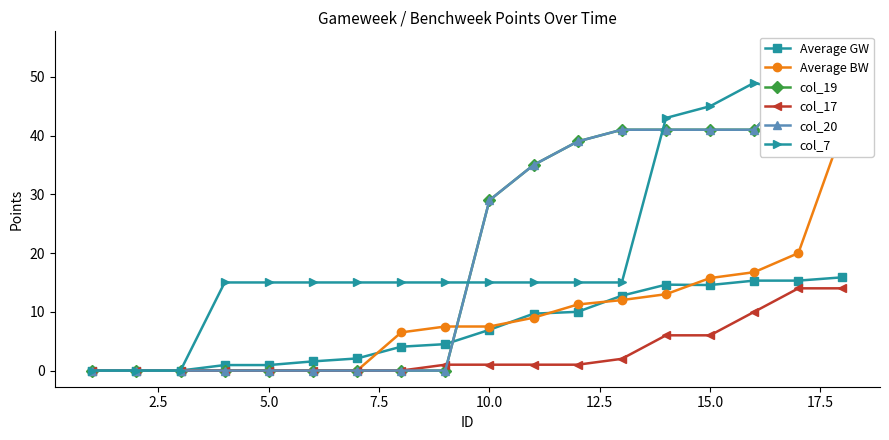

Which series has the largest range (max minus min)?

col_19